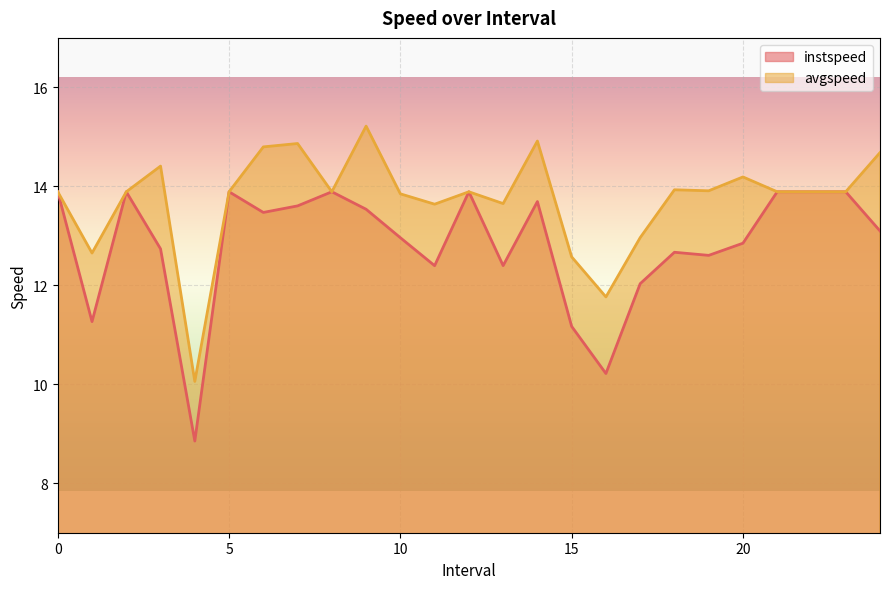

Is the value of avgspeed at 3.0 greater than the value of instspeed at 11.0?

Yes